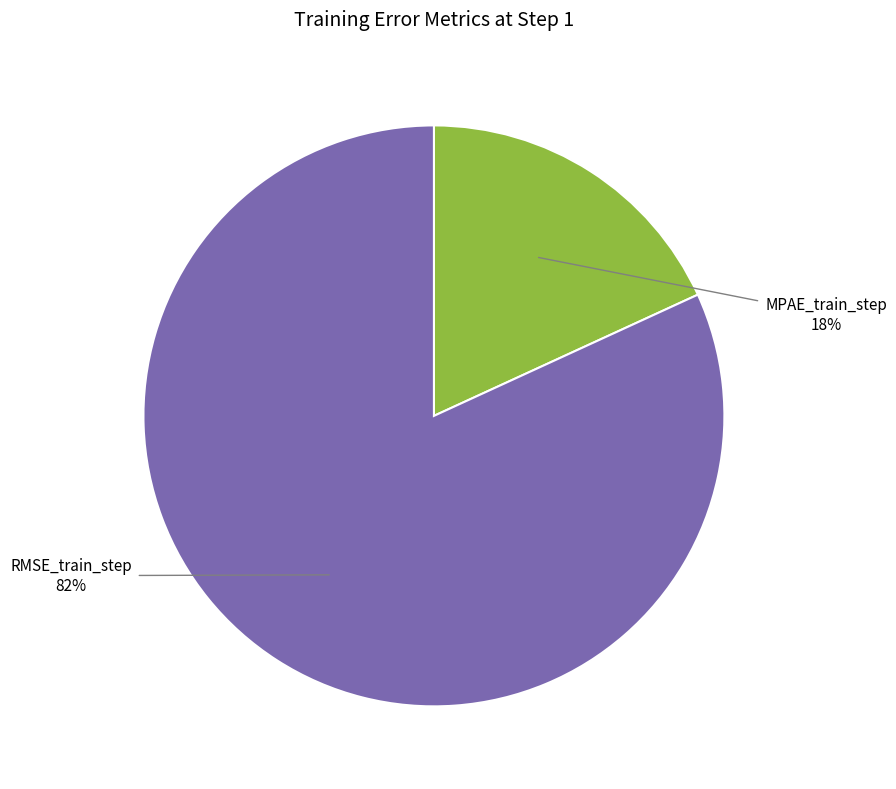

Rank the categories by value from lowest to highest.

MPAE_train_step, RMSE_train_step